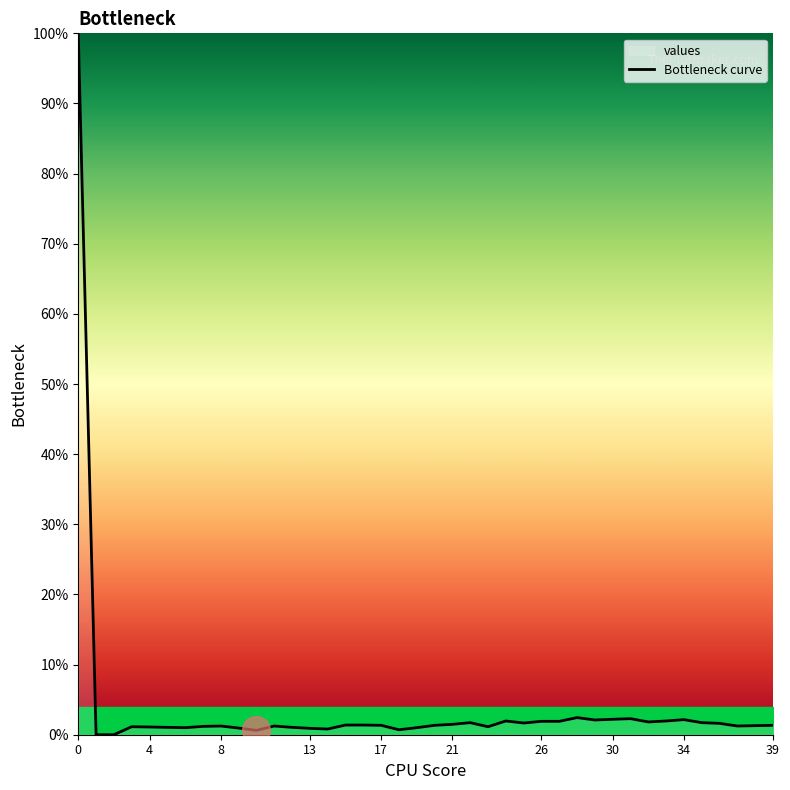

How many points are lower than both their immediate neighbors (excluding endpoints)?

9